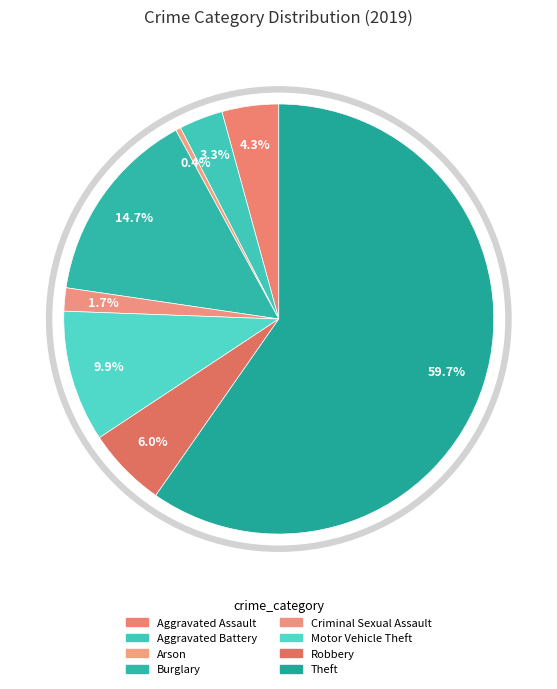

Which category has the biggest portion of the pie?

Theft